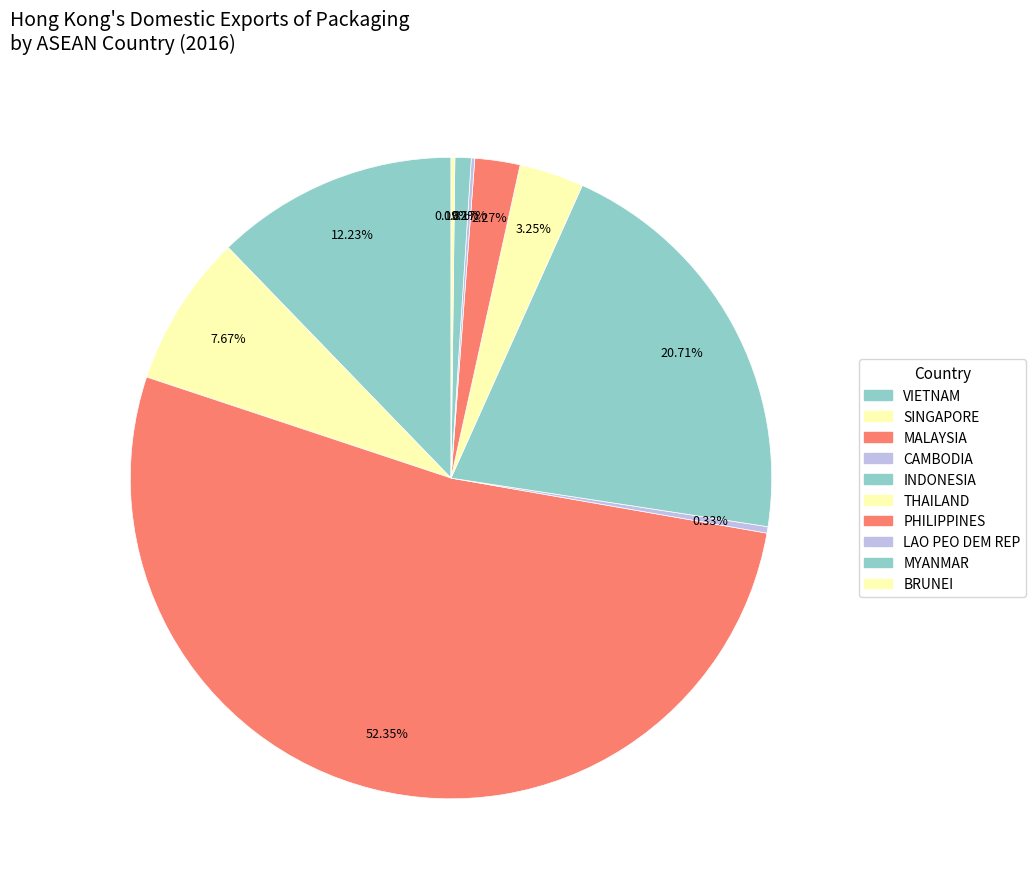

To the nearest percent, what is the difference between the largest and smallest slice percentages?

52%